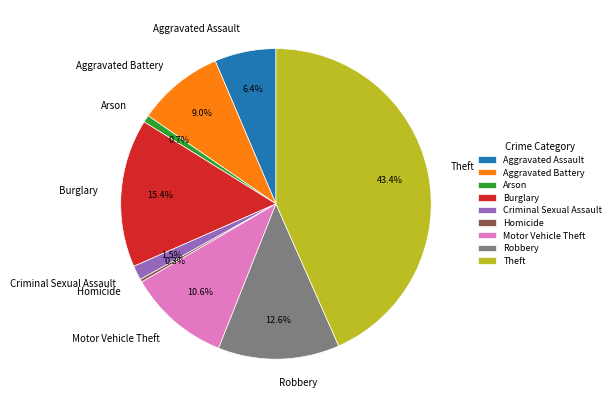

Combined, do Criminal Sexual Assault and Theft account for over 50%?

No